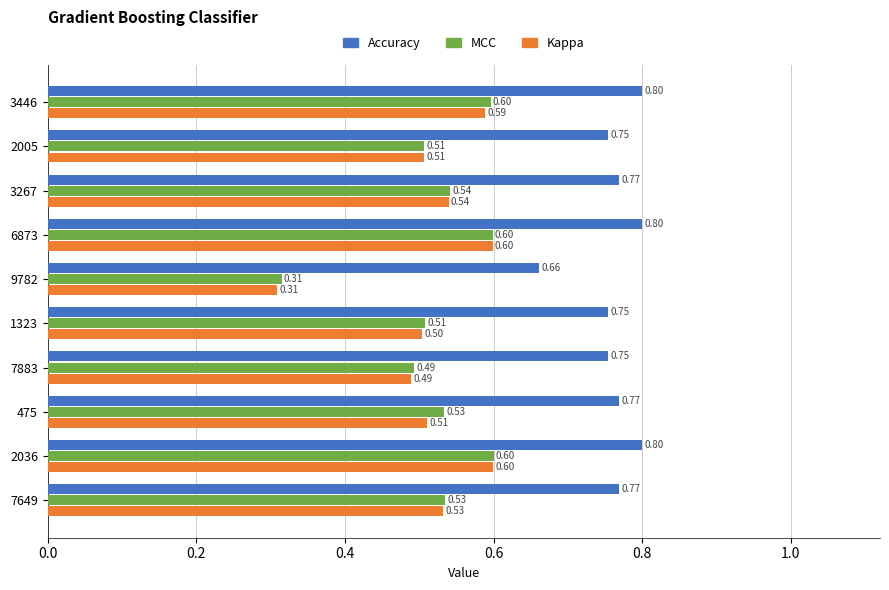

Between 475 and 2036, which series saw the biggest shift?

Kappa